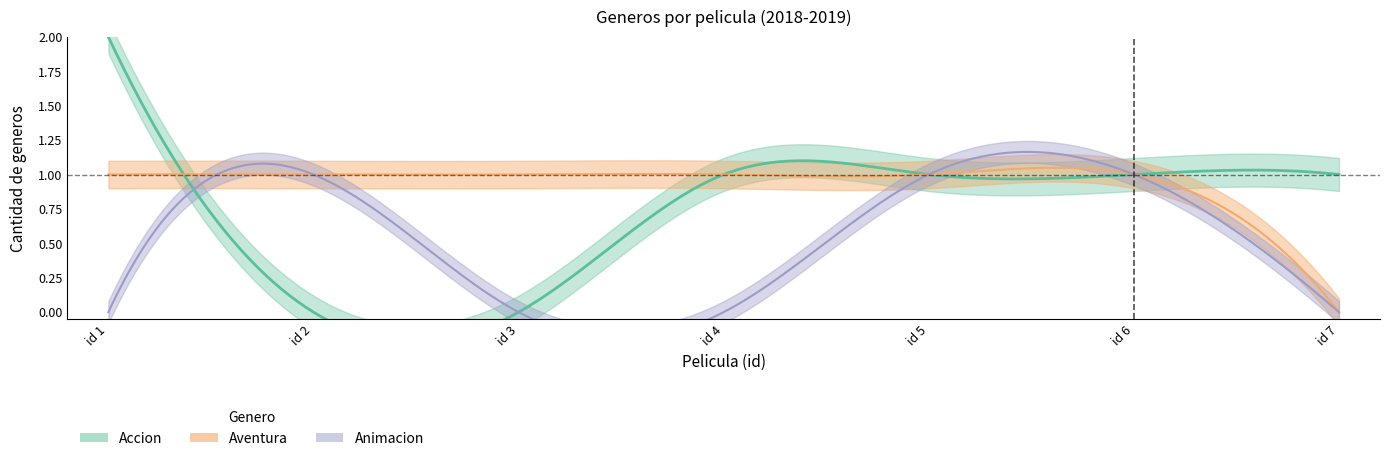

The Accion series shows 0 at La gran aventura Lego 2. True or false?

False